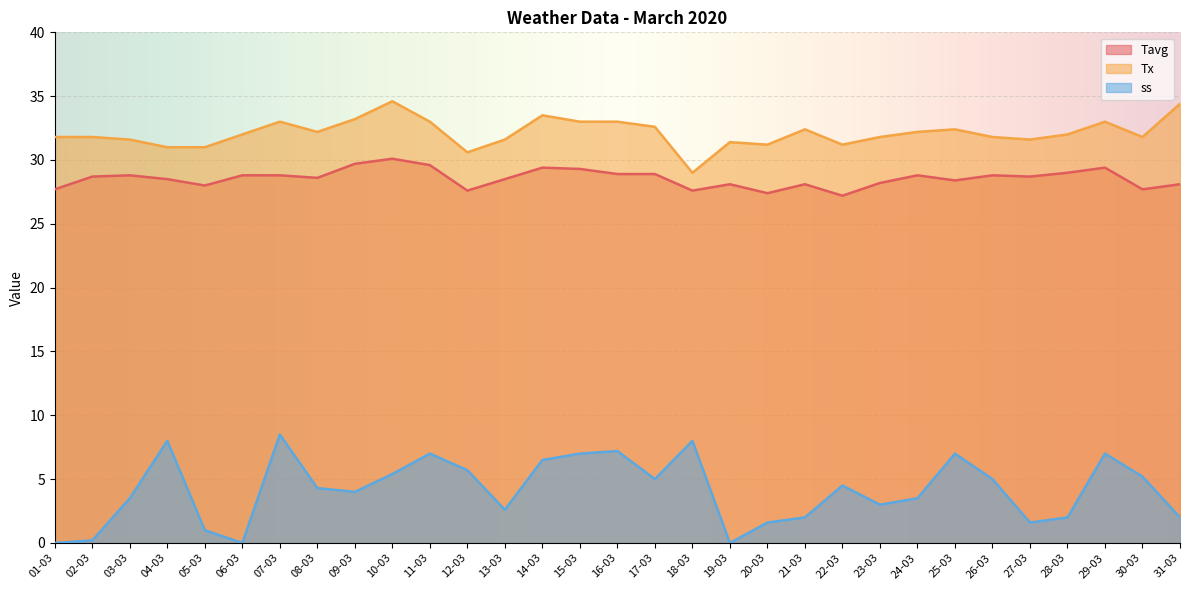

True or false: Tx and ss intersect in this chart.

False